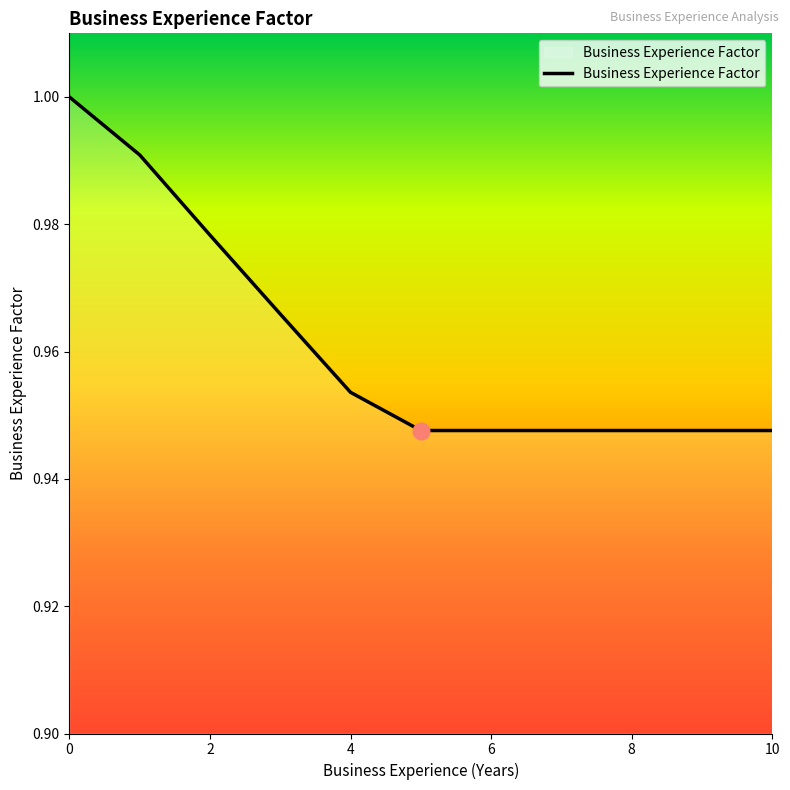

List the labels in order of value, largest first.

0, 1, 2, 3, 4, 5, 6, 7, 8, 9, 10